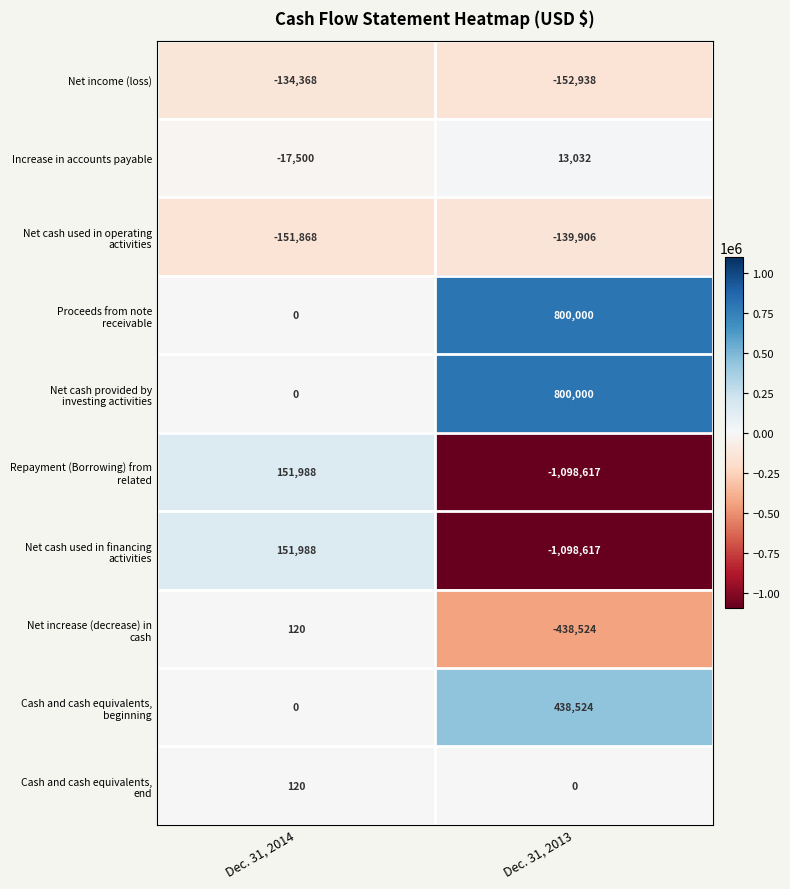

Count the number of categories in the chart.

2